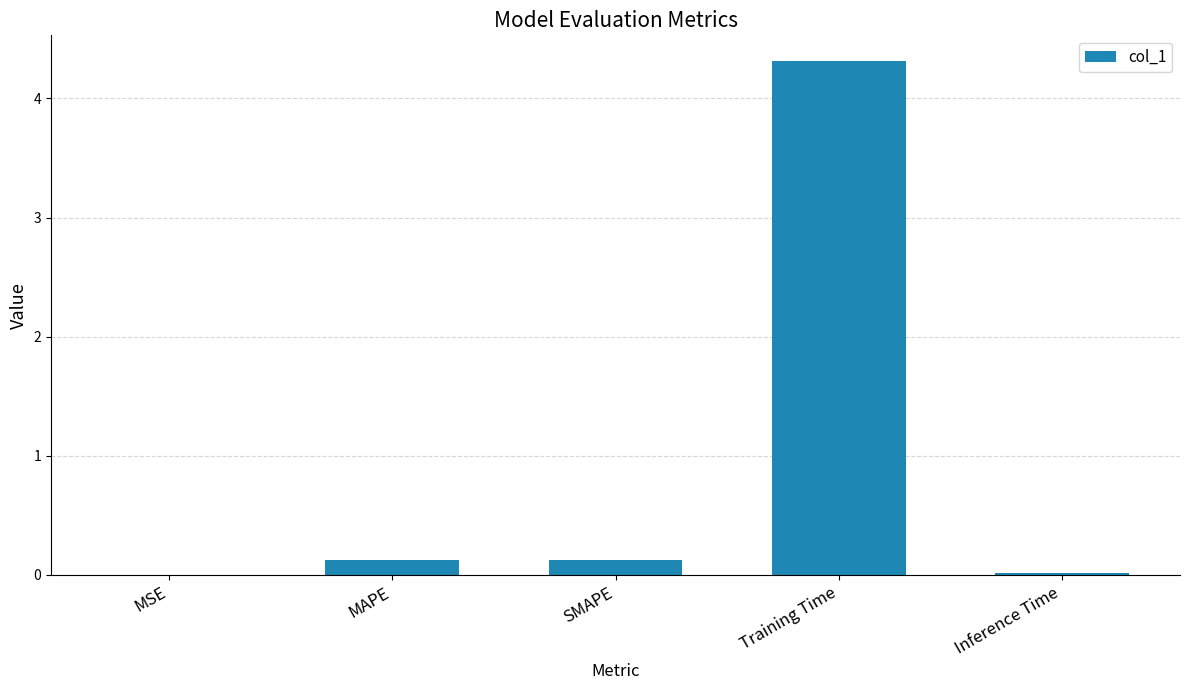

What is the sum of the values at SMAPE and MAPE?

0.3